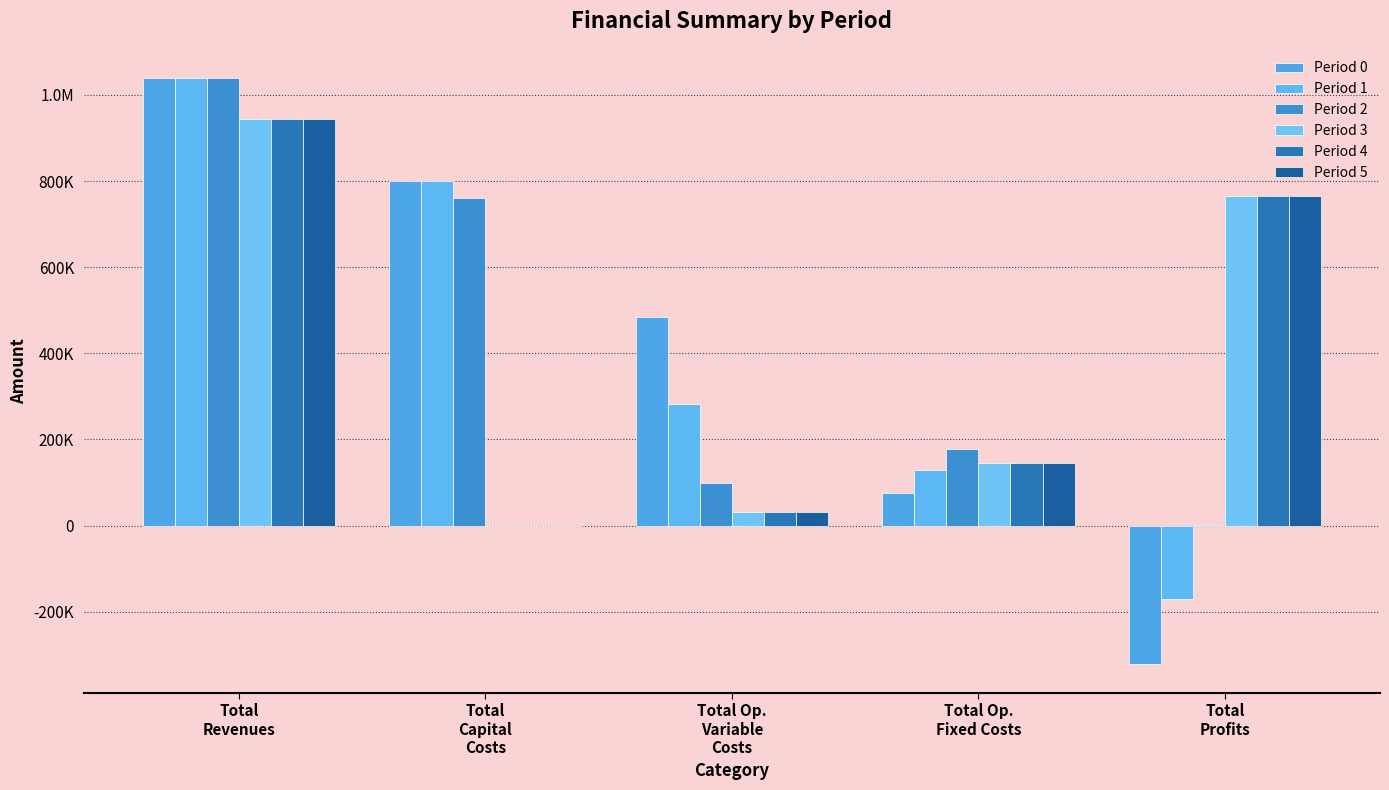

Rank the categories by Period 4 value from highest to lowest.

Total
Revenues, Total
Profits, Total Op.
Fixed Costs, Total Op.
Variable
Costs, Total
Capital
Costs